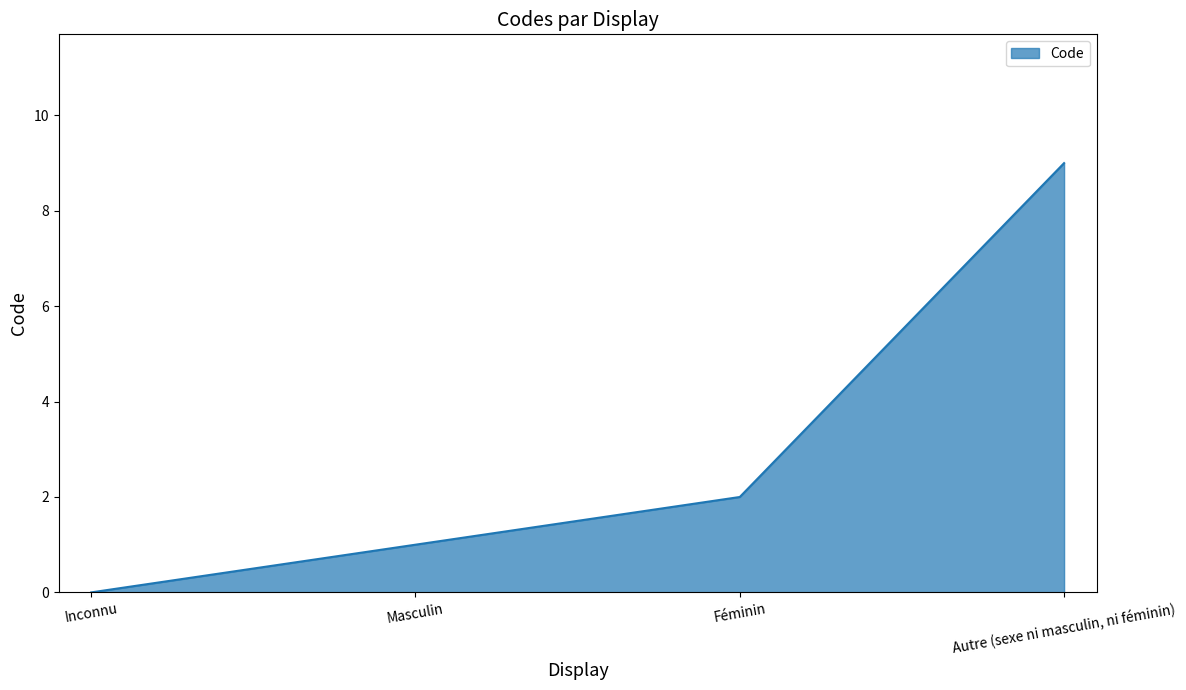

True or false: the data shows 3 at Inconnu.

False